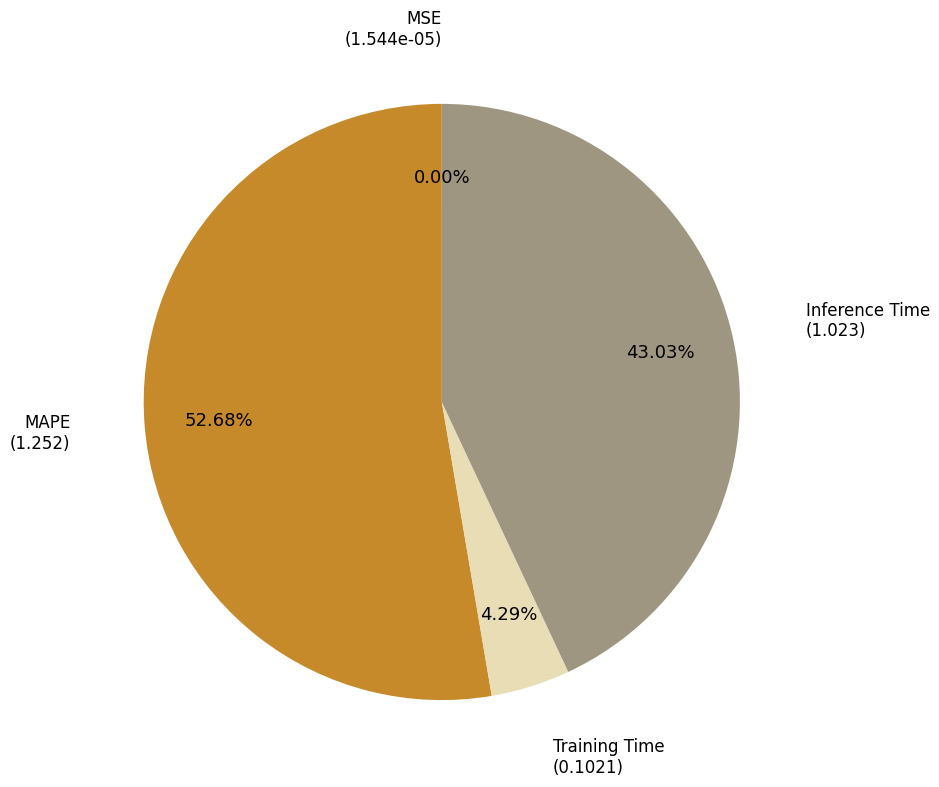

Is there any slice that represents more than half of the pie?

Yes